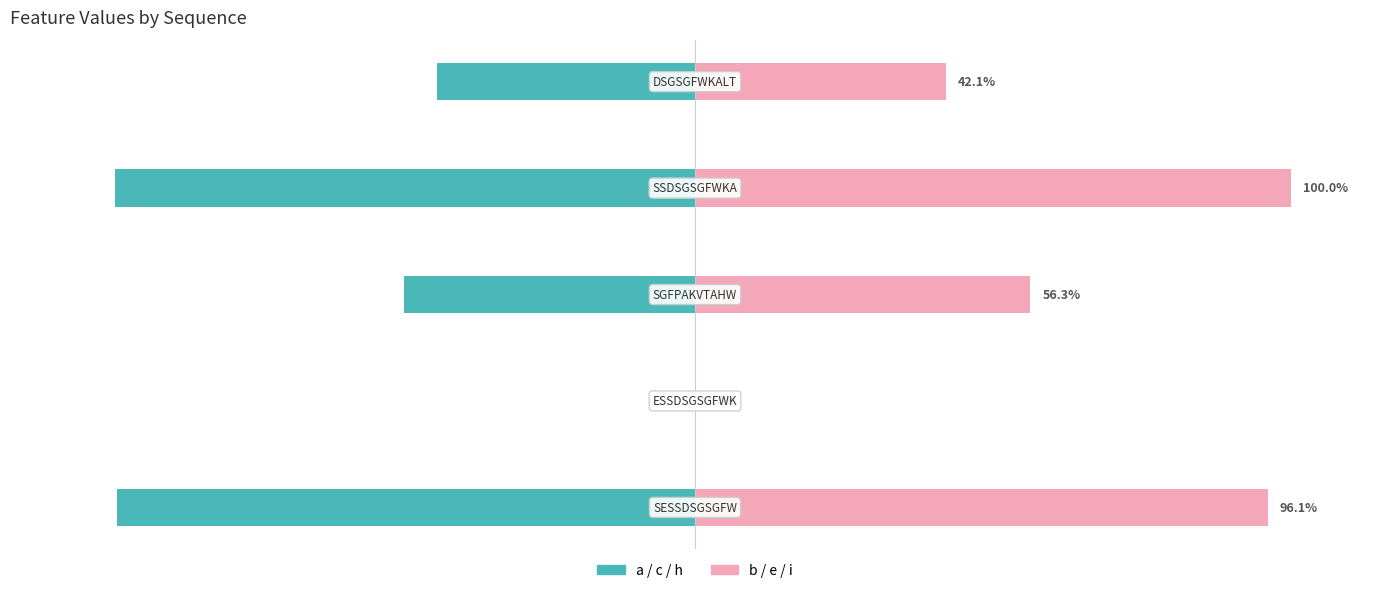

How many values in a / c / h (teal) are below zero?

4